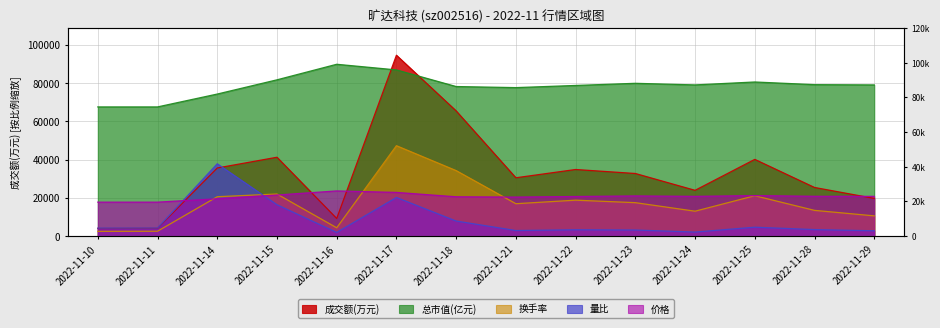

Rank the categories by 总市值(亿元) value from highest to lowest.

2022-11-16, 2022-11-17, 2022-11-15, 2022-11-25, 2022-11-23, 2022-11-28, 2022-11-24, 2022-11-29, 2022-11-22, 2022-11-18, 2022-11-21, 2022-11-14, 2022-11-10, 2022-11-11